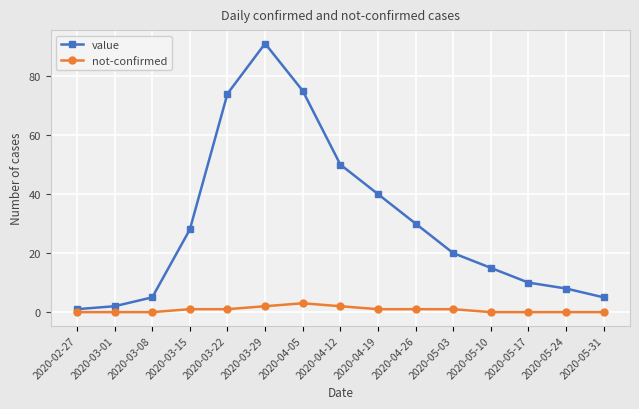

The value of not-confirmed at 2020-03-01 is 0. True or false?

True